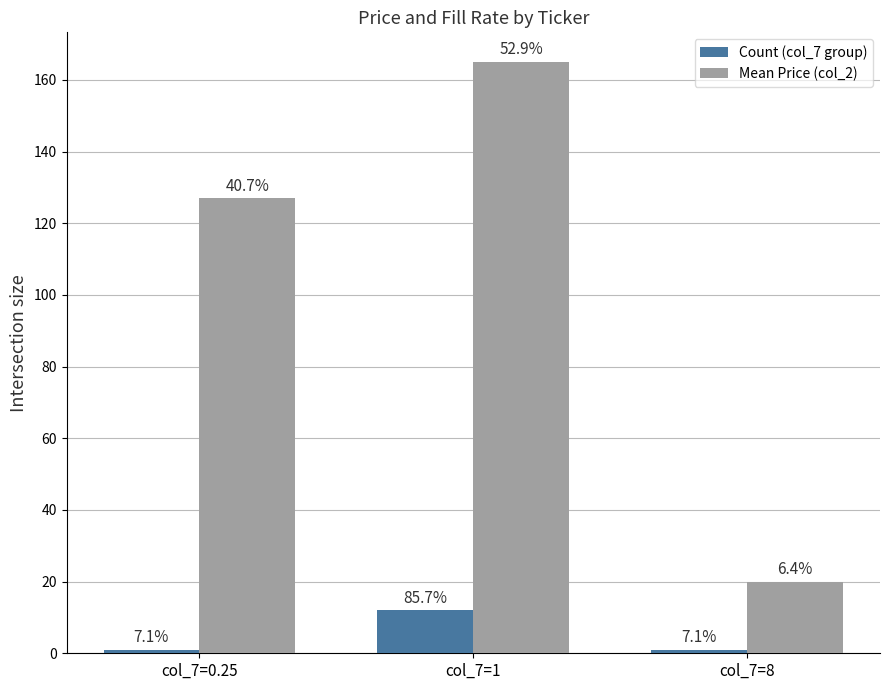

What are all the series names shown in the legend?

Count (col_7 group), Mean Price (col_2)